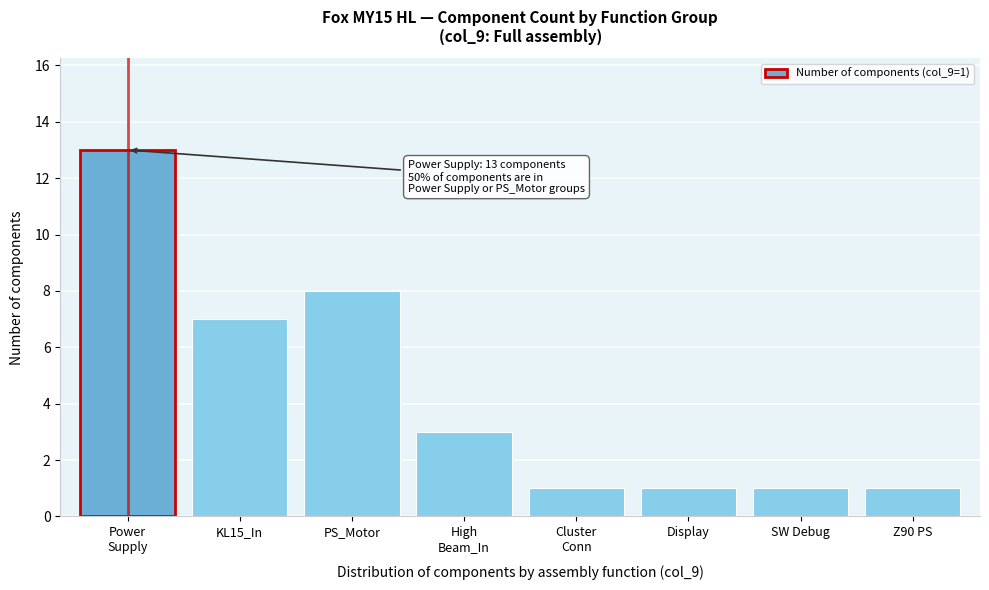

Reading right to left, what are all the values shown in this chart?

1	1	1	1	3	8	7	13